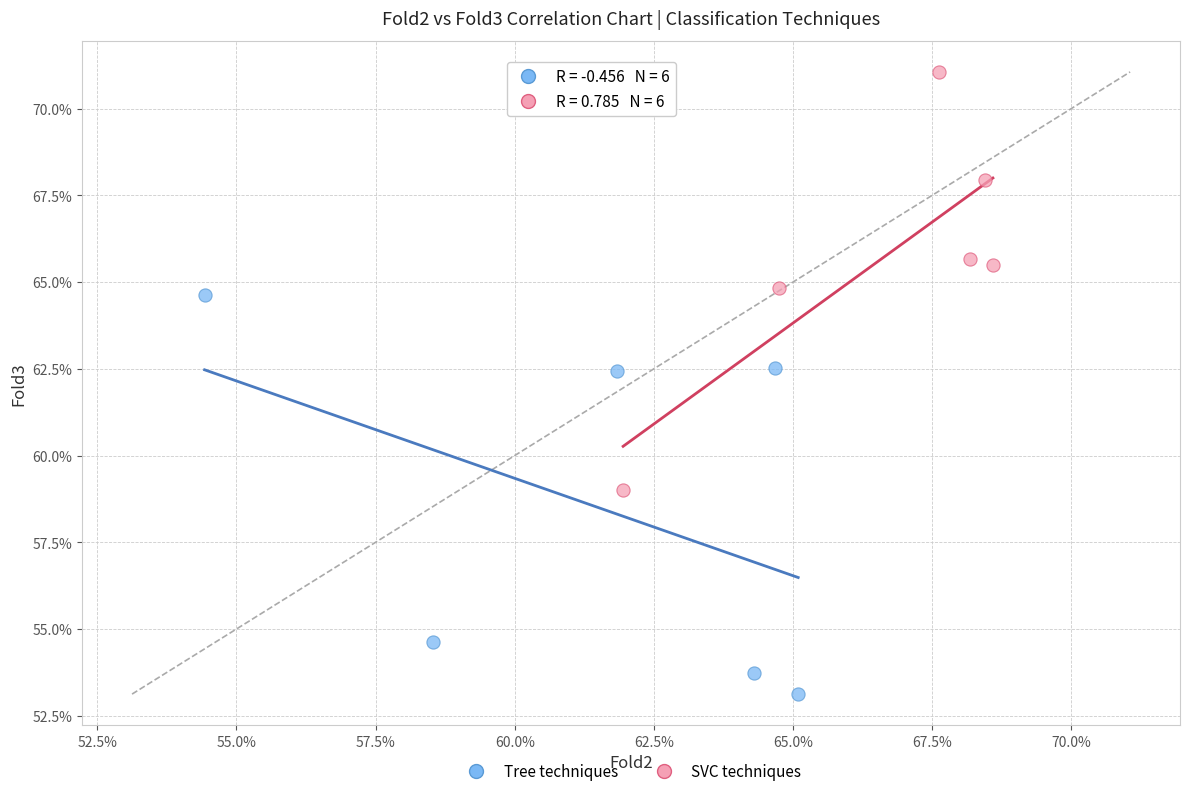

Which series reaches the maximum Y coordinate?

SVC techniques